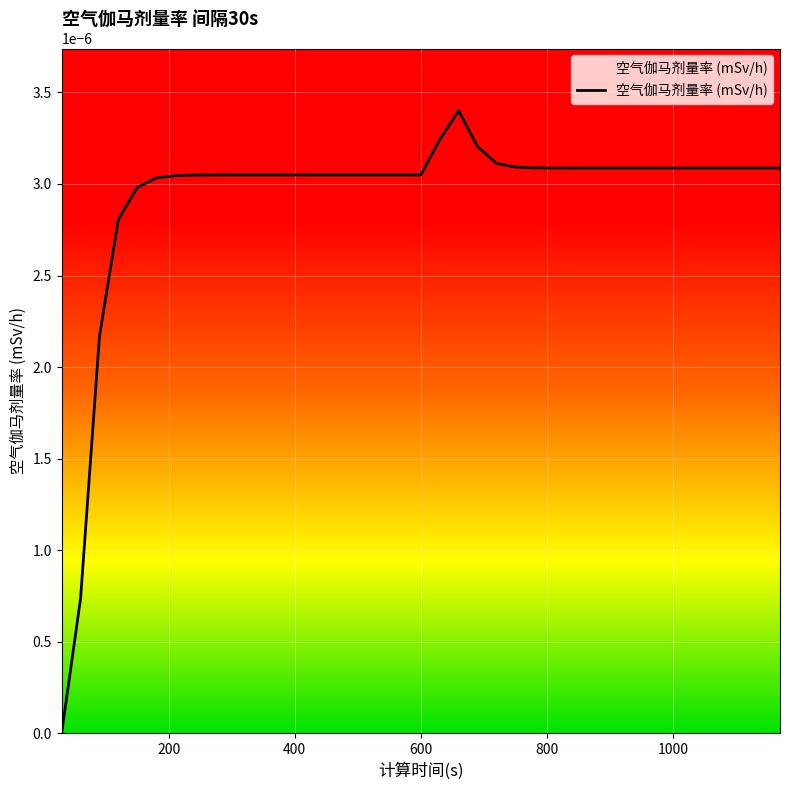

Count the number of categories in the chart.

39